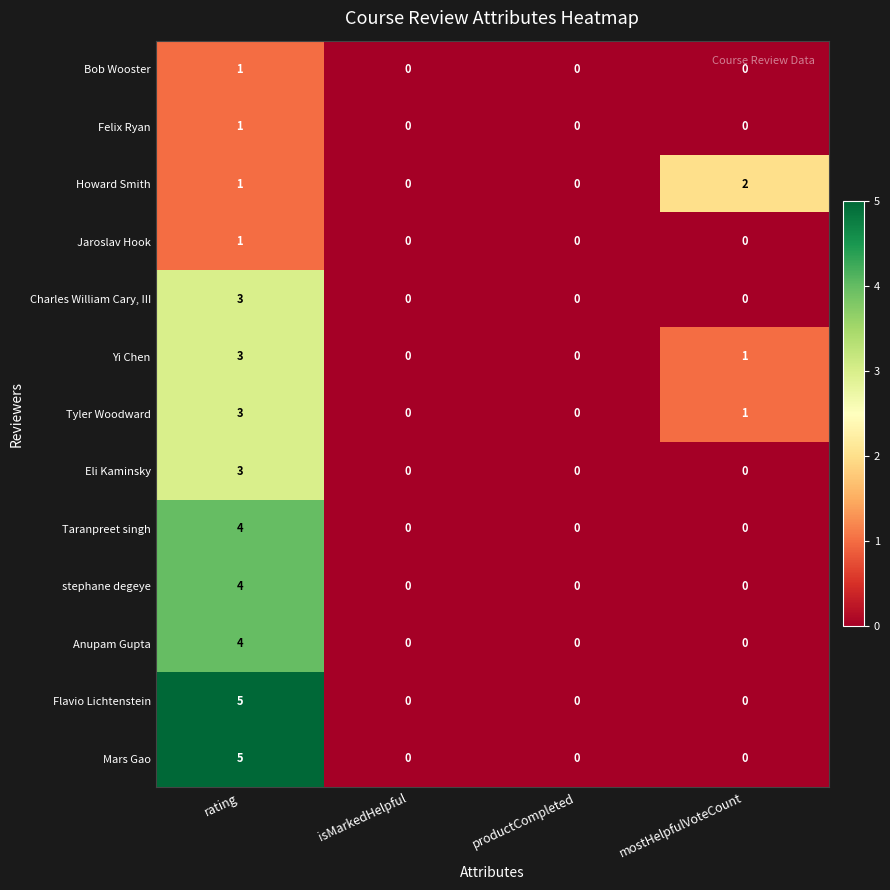

True or false: Charles William Cary, III has a value of 1 at productCompleted.

False